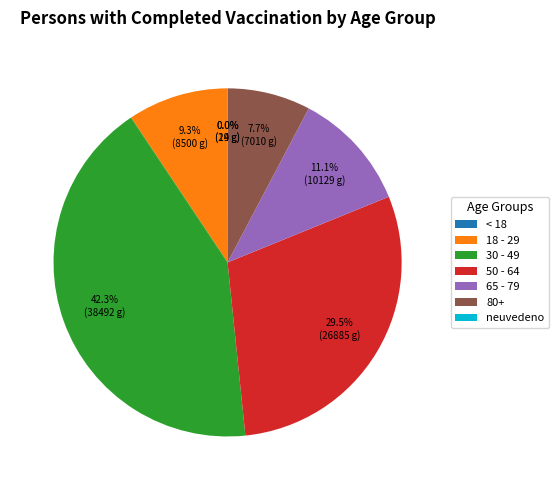

What is the ratio of the value at 65 - 79 to the value at 80+?

1.4